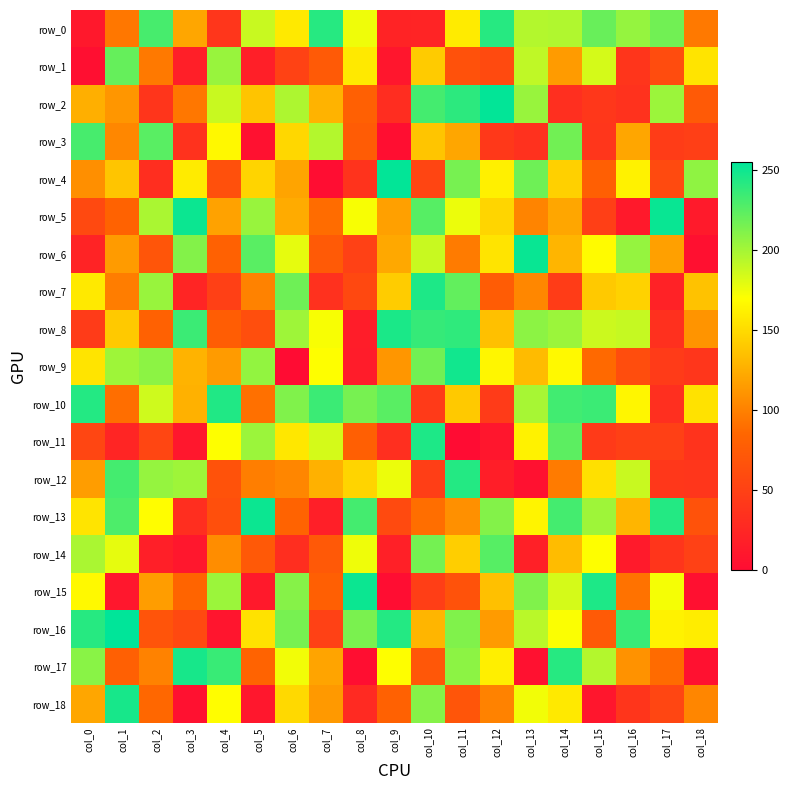

List the series in order of their peak value, lowest first.

row_1, row_14, row_3, row_0, row_12, row_10, row_7, row_11, row_8, row_17, row_18, row_9, row_13, row_15, row_5, row_6, row_2, row_4, row_16